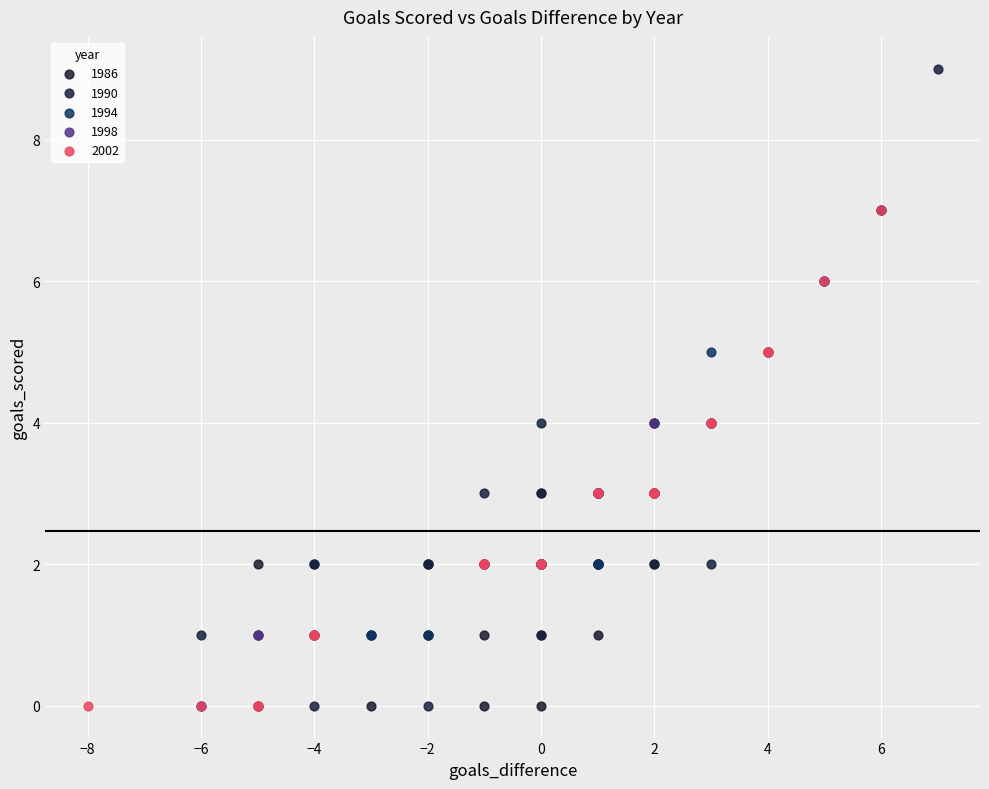

Which series has the widest spread of Y values?

1990